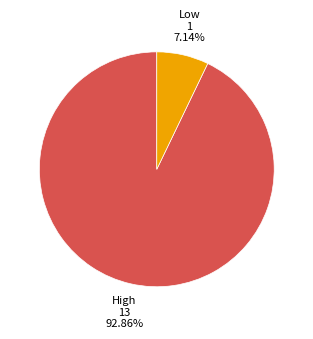

Which category has the biggest portion of the pie?

High